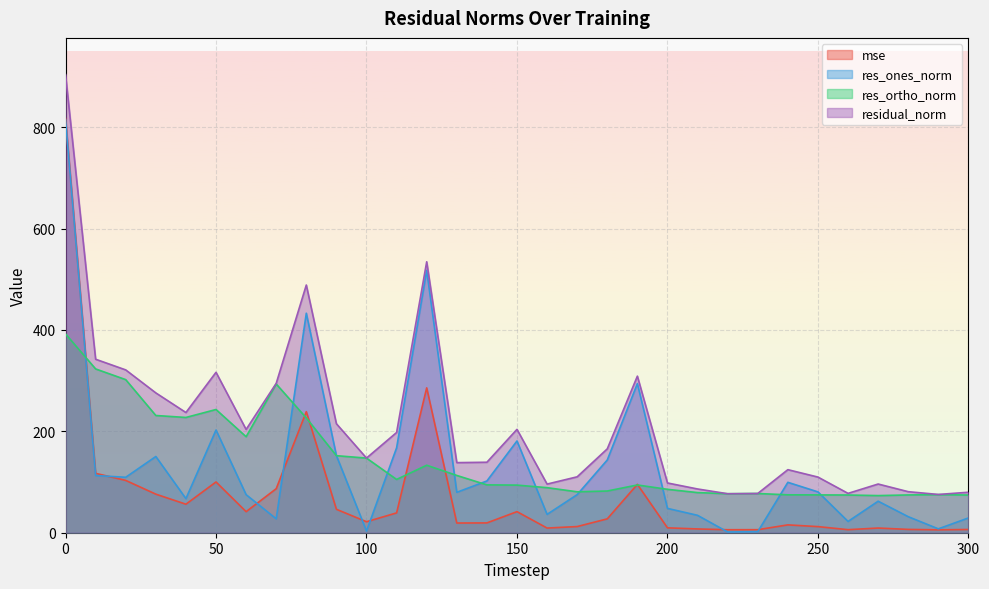

What is the difference between the mse values at 240 and 190?

80.0